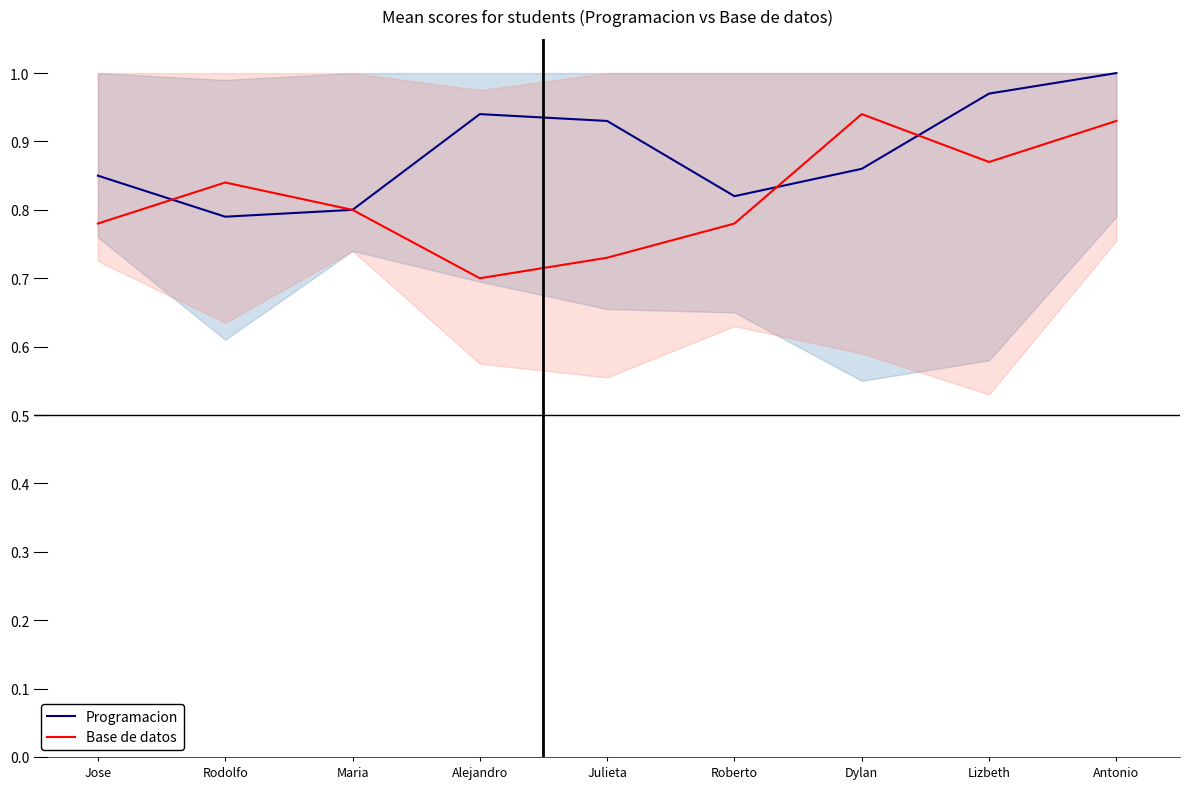

The value of Programacion at Jose is 0.6. True or false?

False